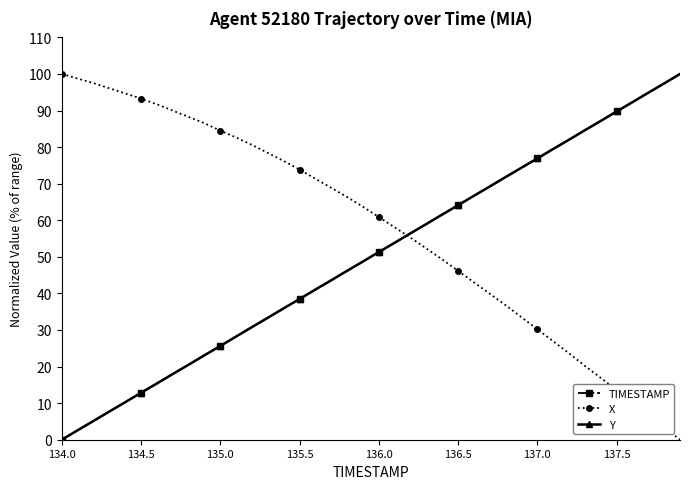

After their last crossing, which series has the higher values: Y or X?

Y